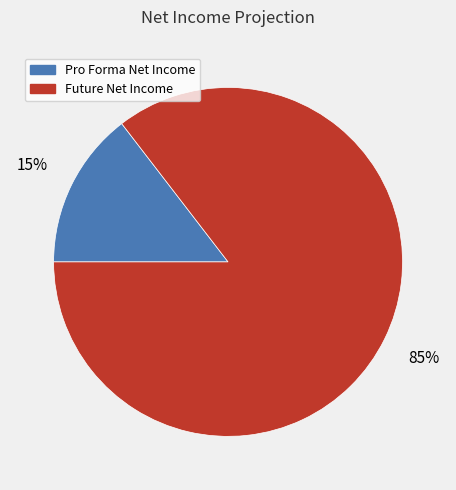

To the nearest percent, what is the average slice percentage?

50%